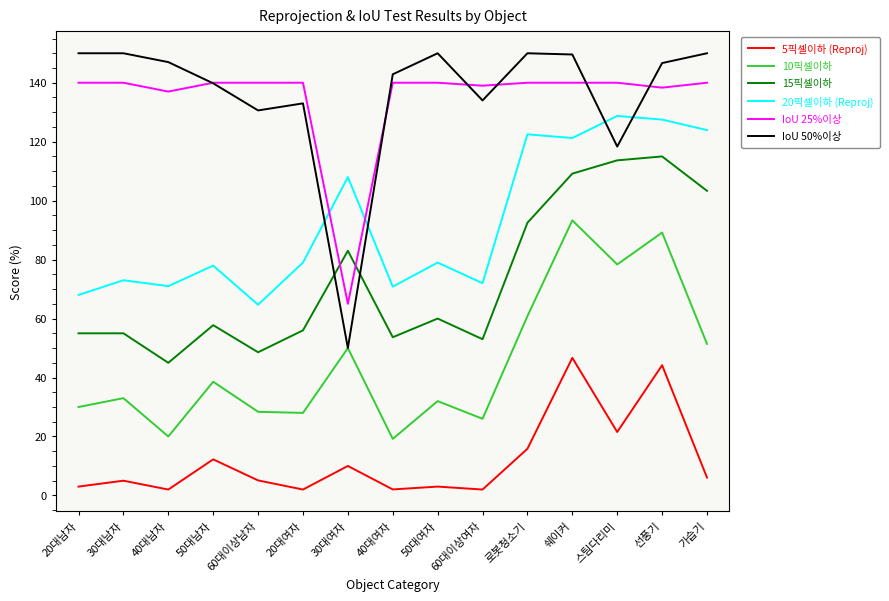

What is the maximum value shown in the chart?

150.0